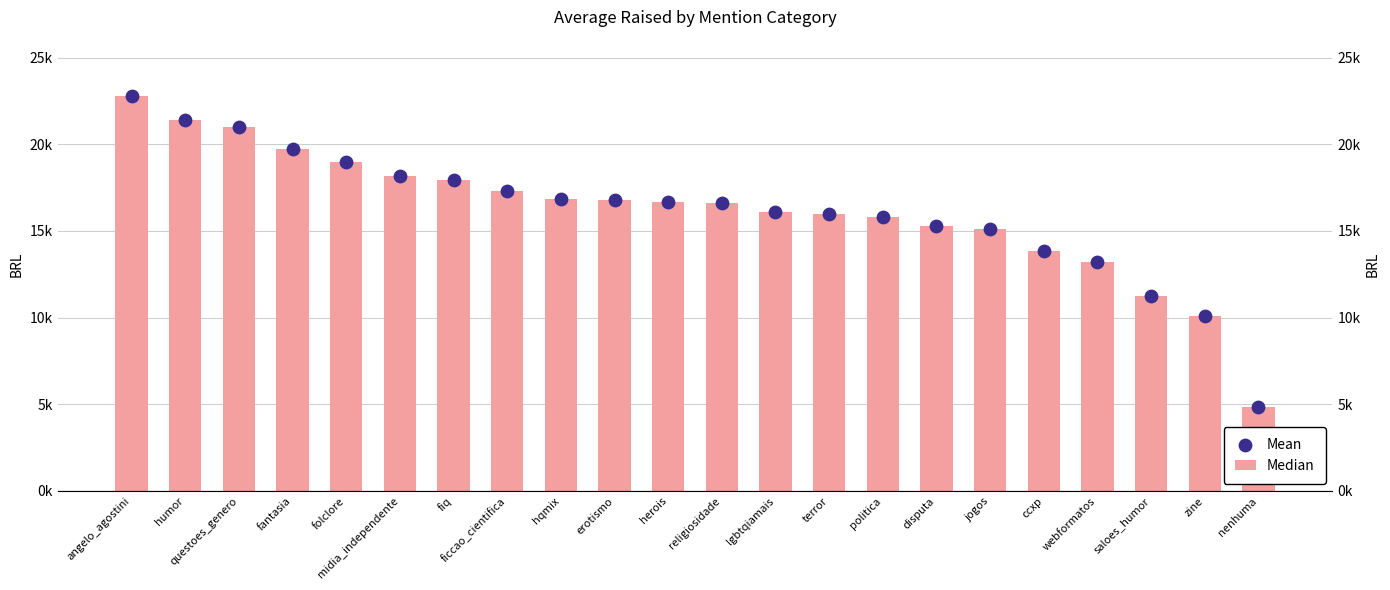

Is the value of Mean at ficcao_cientifica greater than the value of Median at nenhuma?

Yes